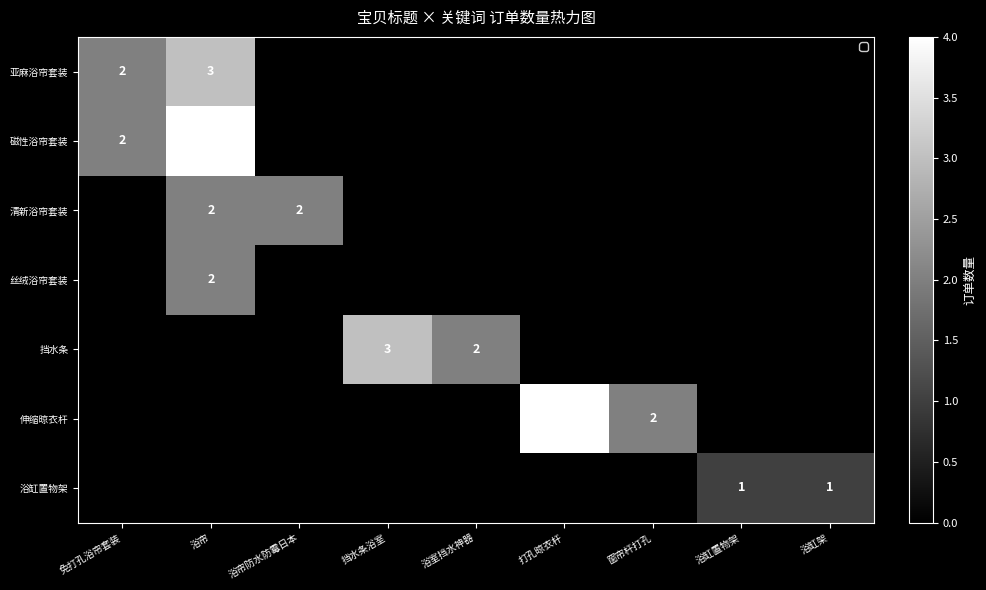

Which has a higher value, 浴室挡水神器 or 浴帘防水防霉日本?

浴室挡水神器